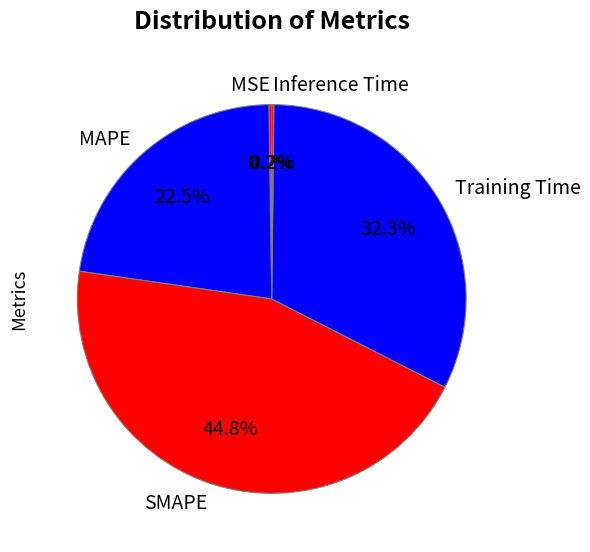

What portion of the pie excludes SMAPE?

55.2%